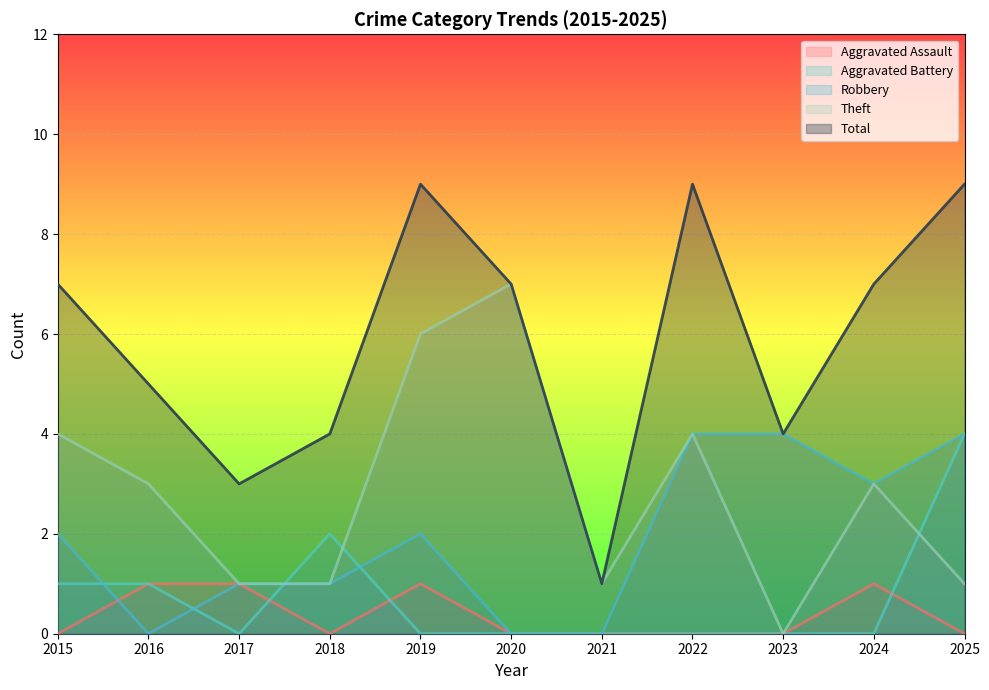

True or false: Total has more than 2 interior local peaks.

False